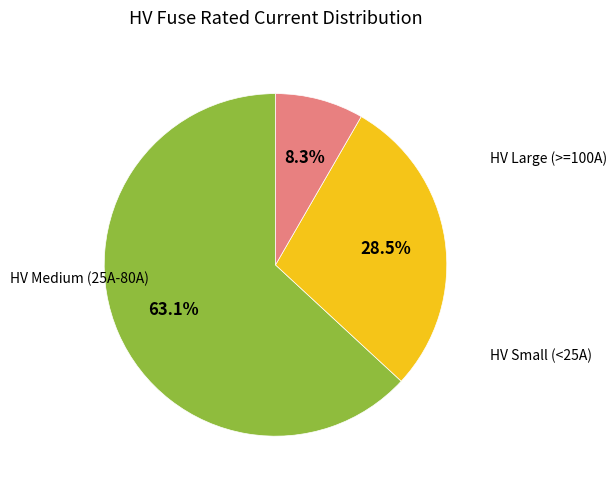

Is there a majority slice in this chart?

Yes